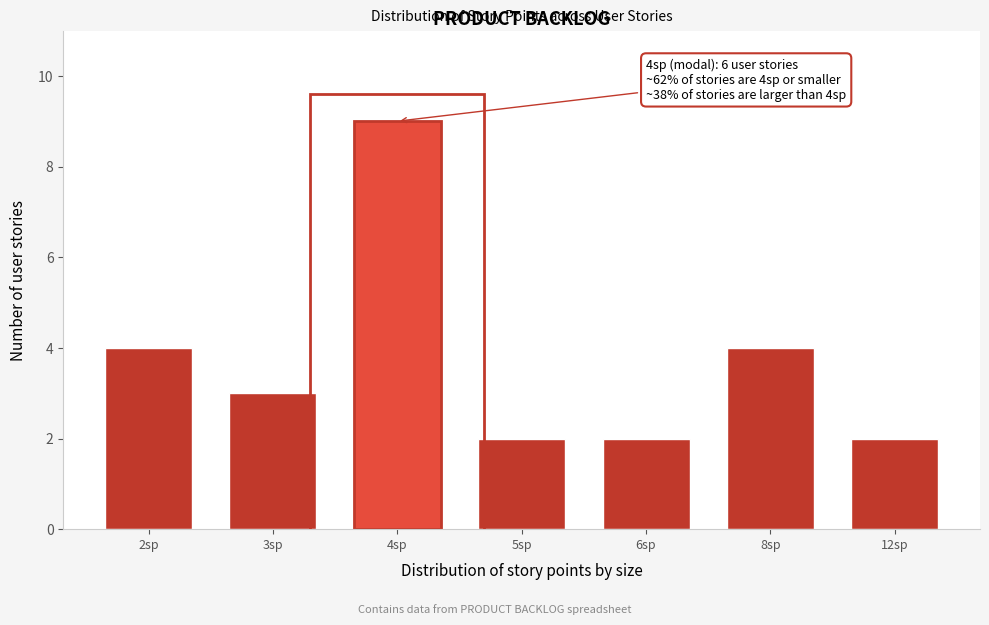

Reading right to left, transcribe all the data shown in this chart.

12sp=2	8sp=4	6sp=2	5sp=2	4sp=9	3sp=3	2sp=4